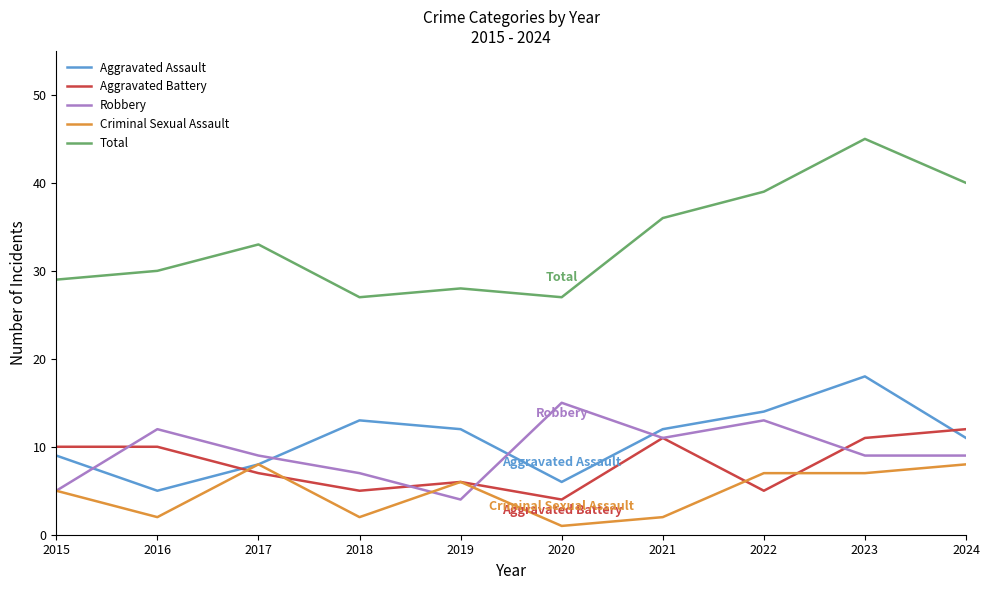

At which category is the sum across all series the highest?

2023